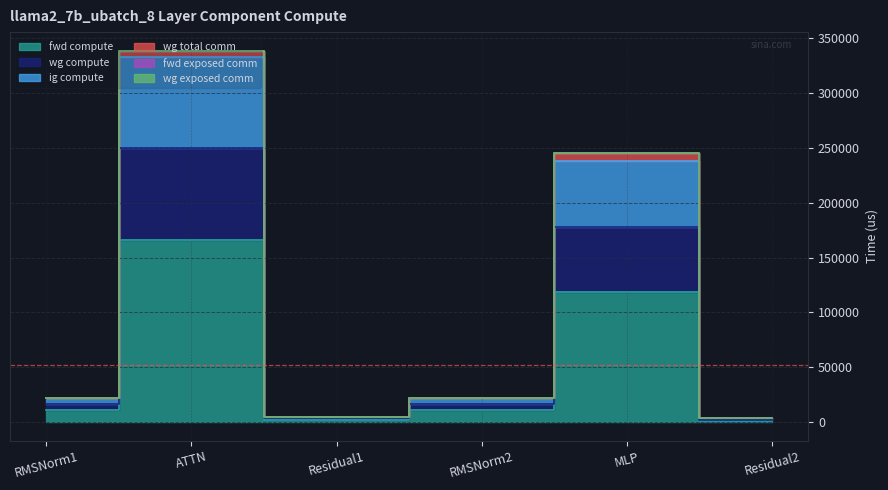

Which category has the lowest value across all series?

Residual2